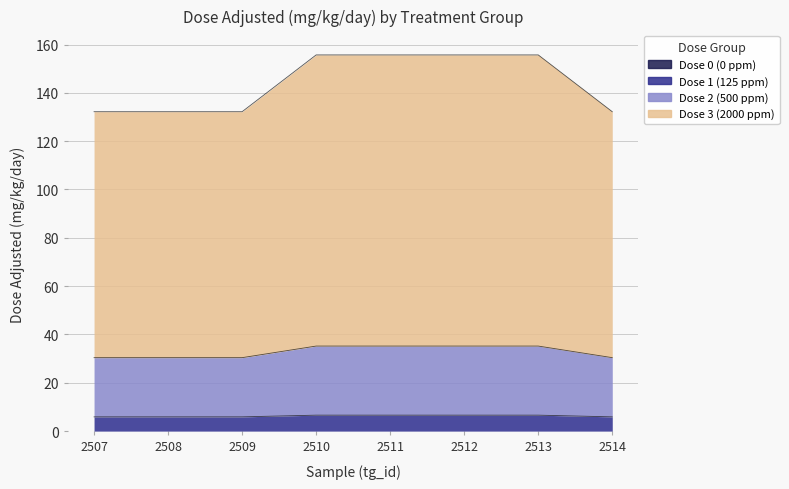

True or false: Dose 2 (500 ppm) and Dose 3 (2000 ppm) intersect in this chart.

False